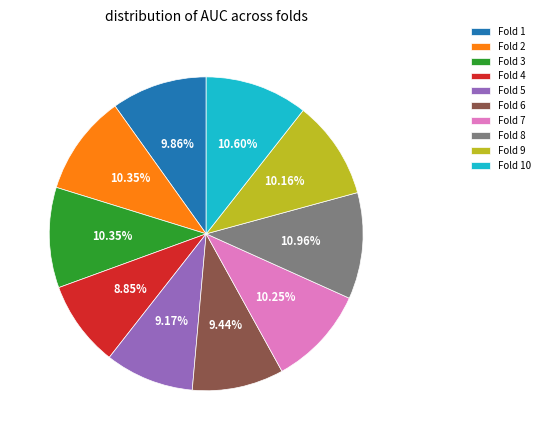

To the nearest percent, what is the combined percentage of Fold 4 and Fold 10?

19%